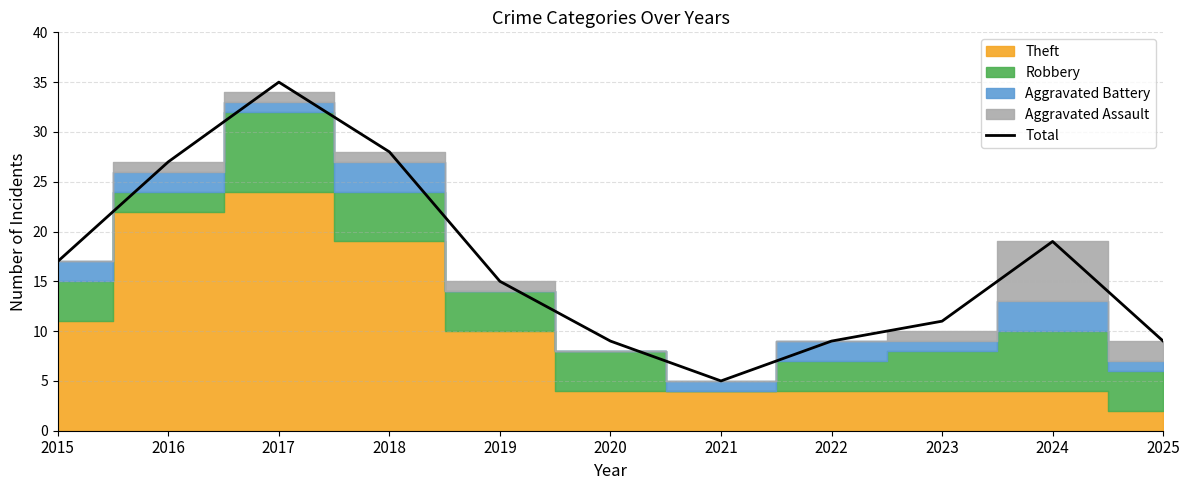

Rank the categories by value from lowest to highest.

2021, 2020, 2022, 2025, 2023, 2019, 2015, 2024, 2016, 2018, 2017